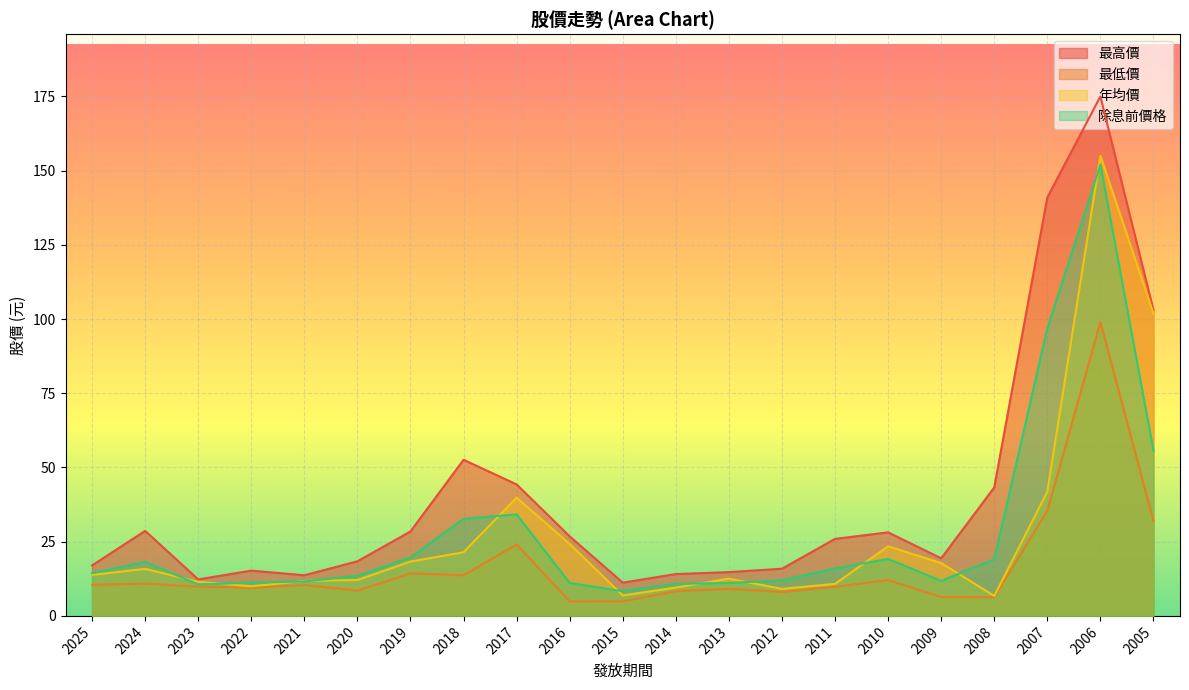

Reading left to right, extract all data points from this chart.

最高價: 17.0	28.6	12.3	15.2	13.7	18.4	28.4	52.6	44.3	26.8	11.2	14.1	14.8	15.9	25.9	28.1	19.4	43.3	141.0	175.0	103.0
最低價: 10.4	10.8	9.8	9.5	10.4	8.5	14.3	13.7	24.1	4.8	4.9	8.3	9.1	8.1	9.8	12.1	6.4	6.3	35.5	99.0	32.0
年均價: 13.8	15.8	11.5	10.0	11.8	12.1	18.3	21.4	39.9	24.2	6.9	9.5	12.6	9.1	10.8	23.4	17.8	6.7	41.9	155.0	101.9
除息前價格: 14.4	18.2	10.6	11.2	11.6	13.5	19.7	32.7	34.2	11.1	8.3	10.8	11.1	12.0	16.0	19.2	11.8	19.1	96.9	152.0	55.7